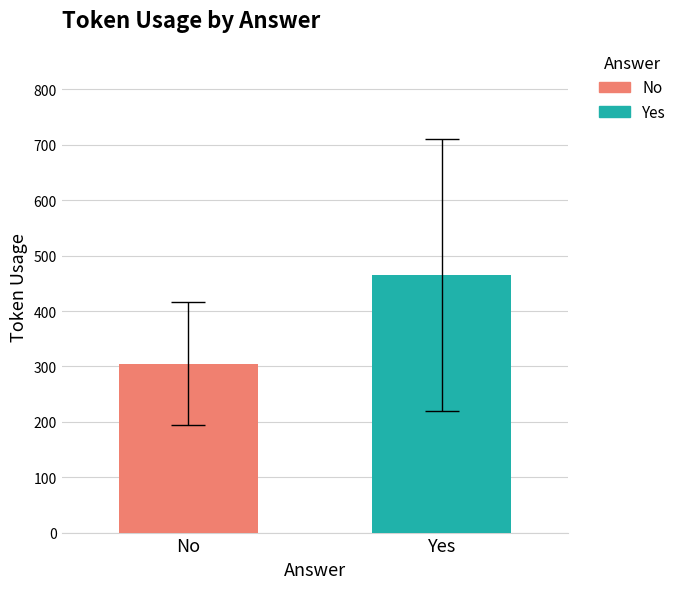

List the series in order of their peak value, highest first.

Yes, No